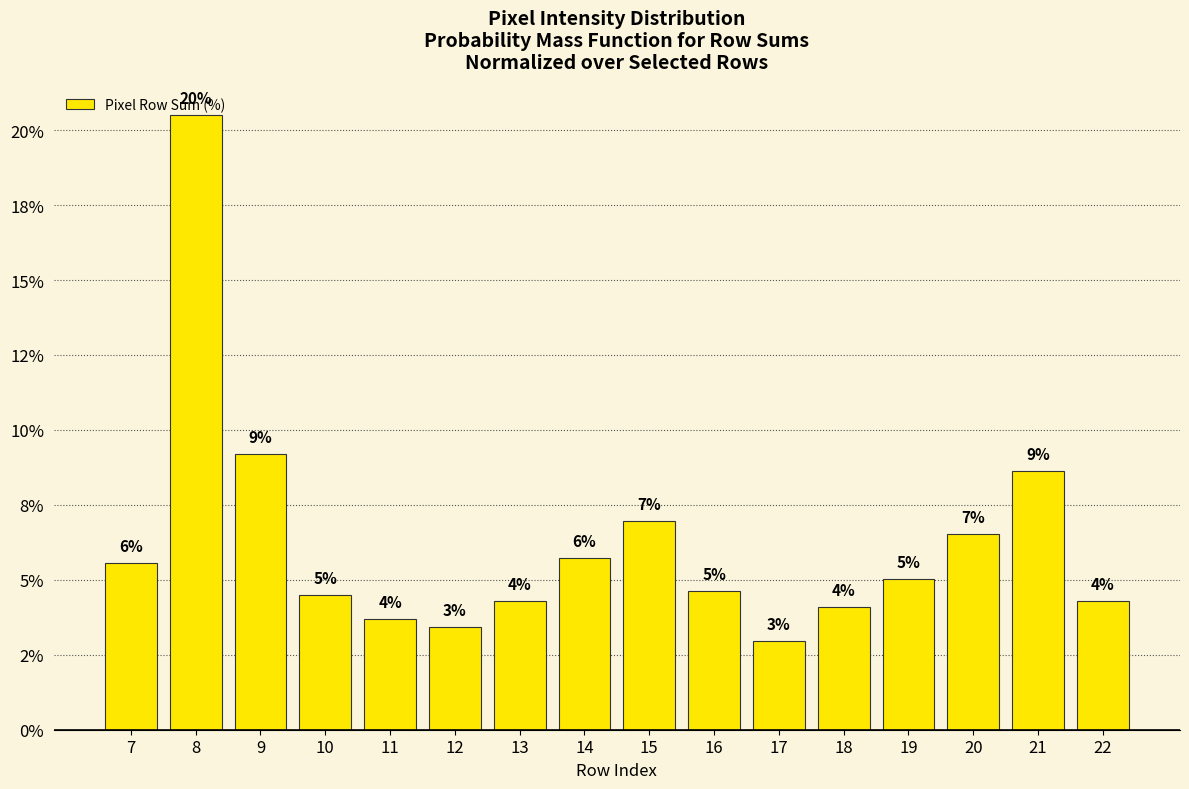

Are the bars horizontal?

No